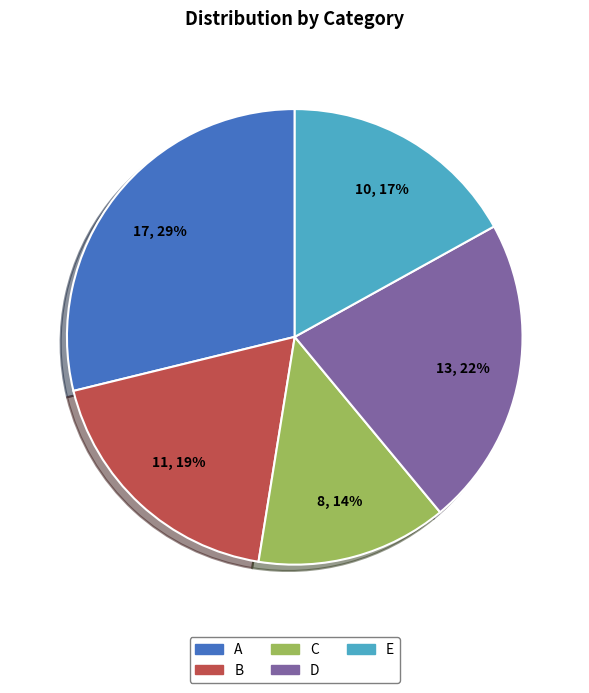

To the nearest percent, what is the difference between the largest and smallest slice percentages?

15%